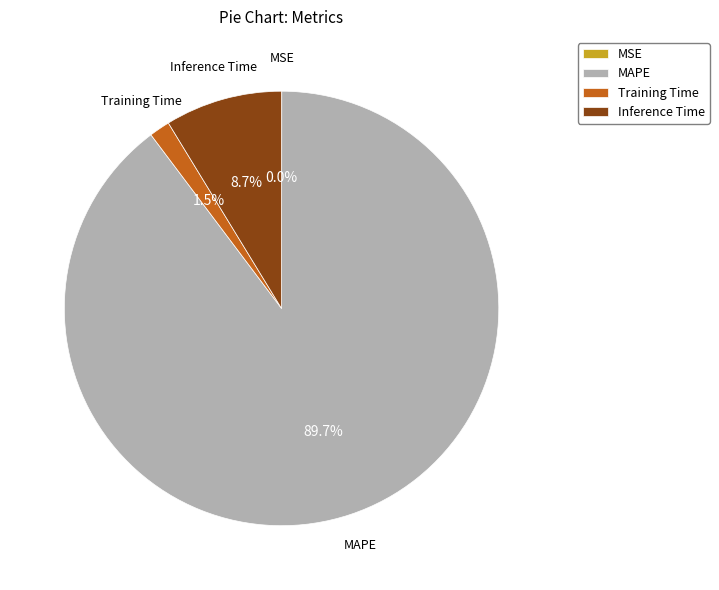

Between MAPE and Training Time, which is larger?

MAPE